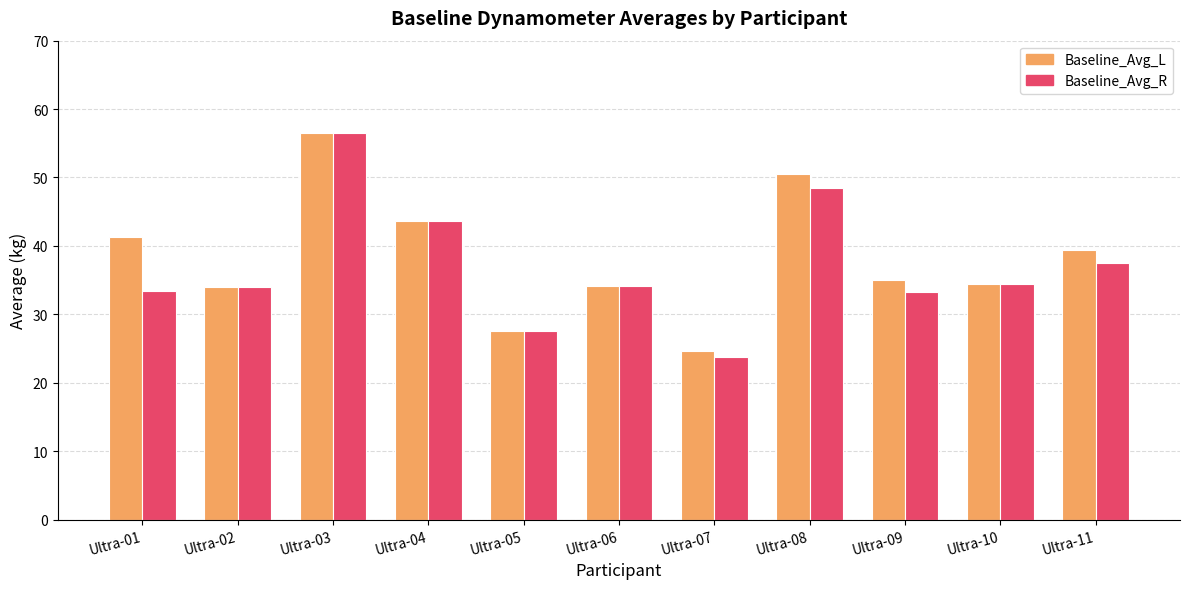

How many bars are there in total?

22